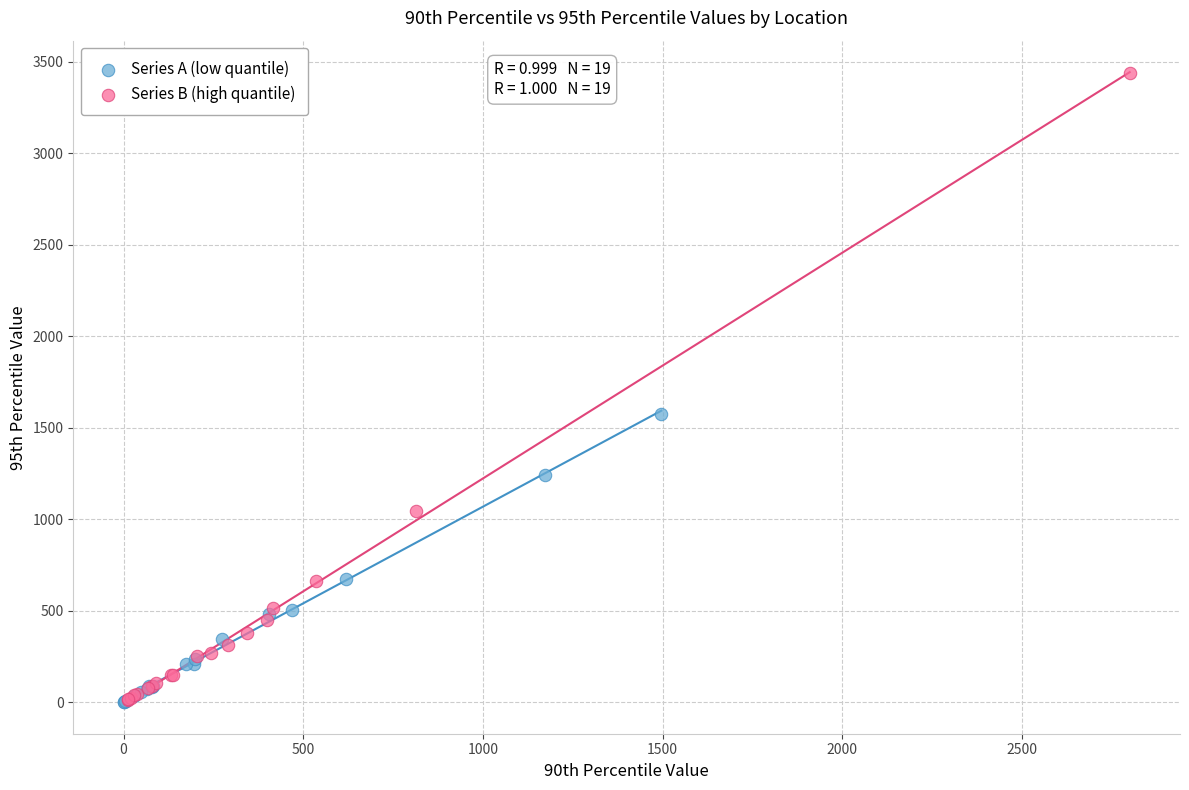

Which series contains the highest Y value?

Series B (high quantile)